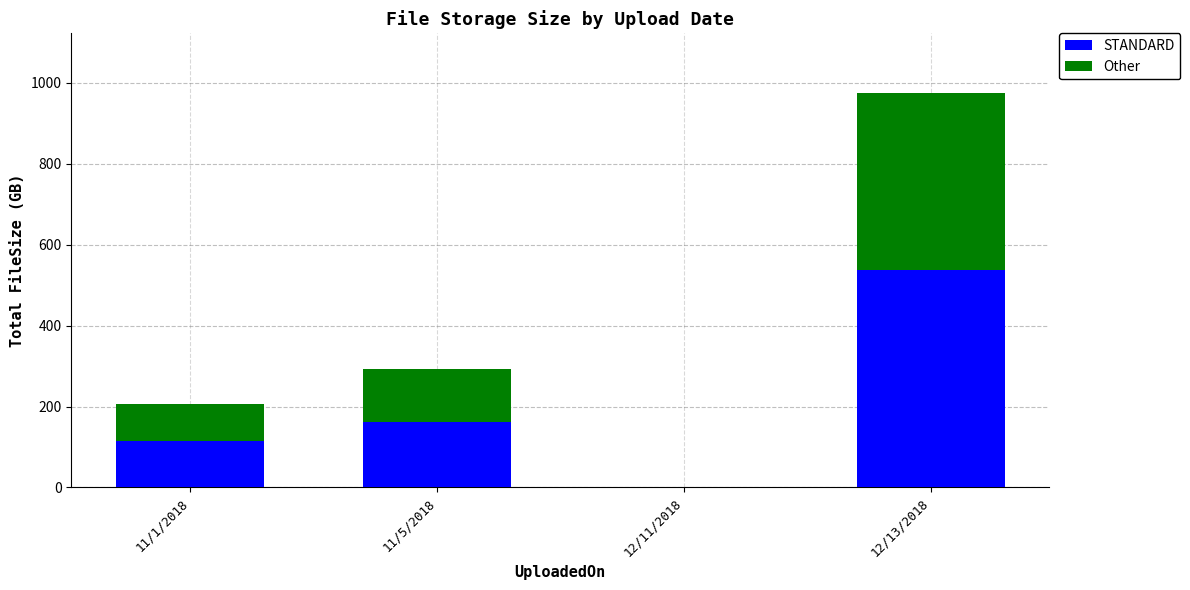

True or false: STANDARD has a value of 156.5 at 11/1/2018.

False